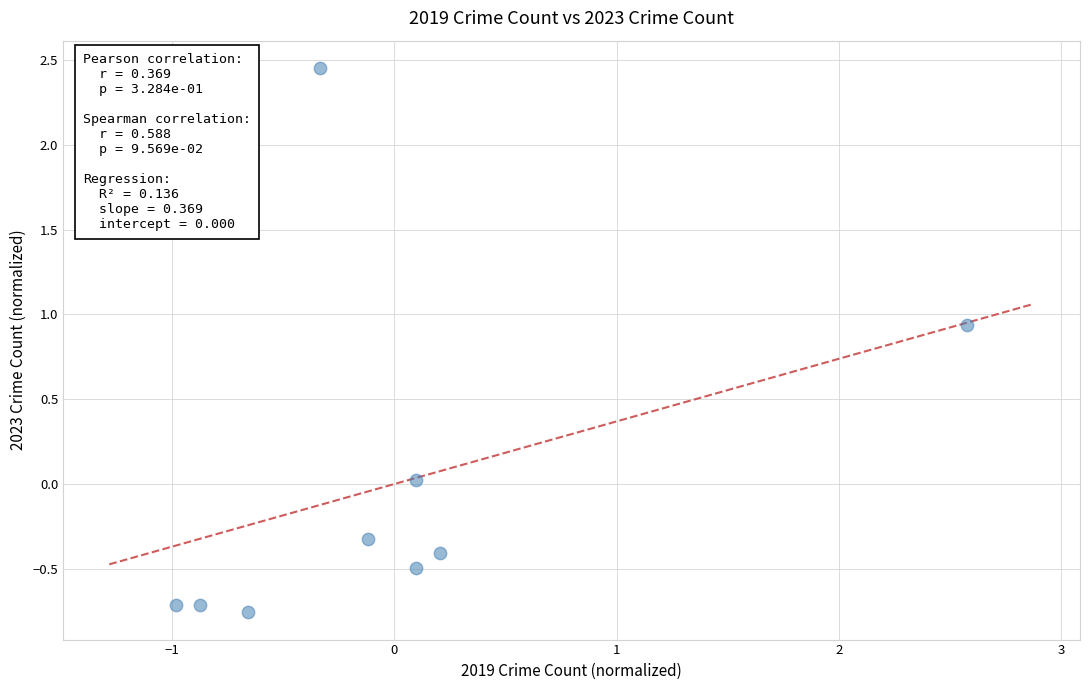

What is the range of X values (max minus min)?

3.6